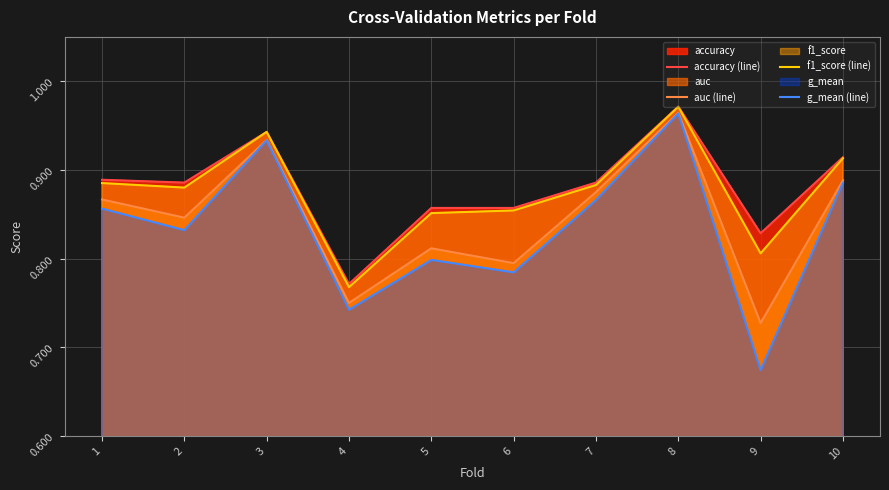

True or false: accuracy (line) and auc (line) cross at least once.

False